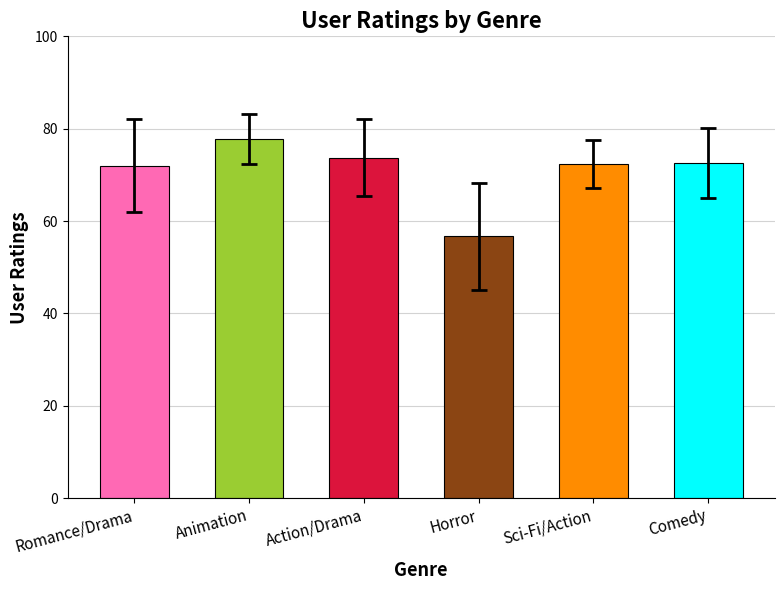

What is the ratio of the value at Sci-Fi/Action to the value at Action/Drama?

1.0